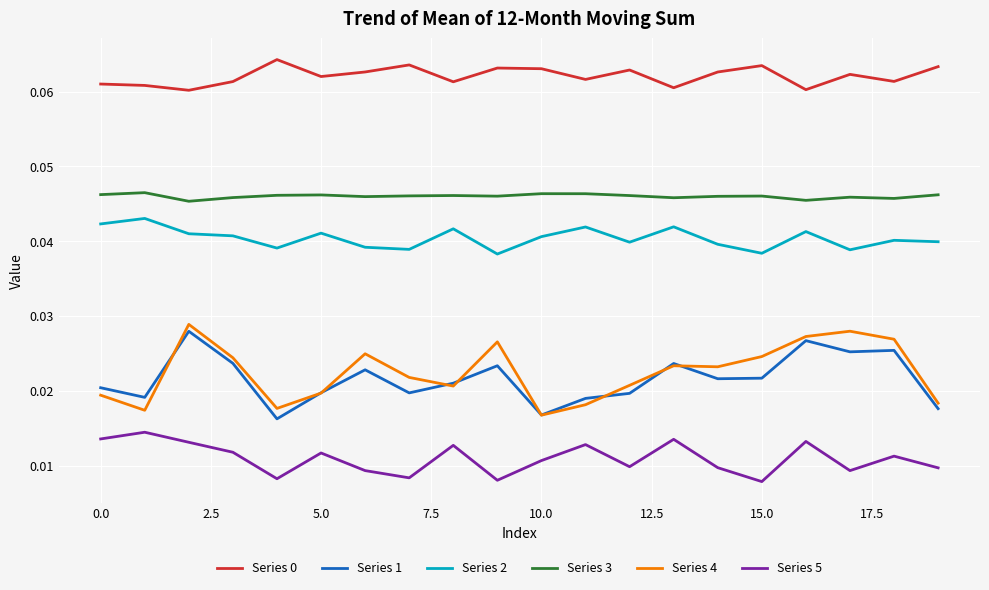

True or false: Series 5 and Series 3 intersect in this chart.

False